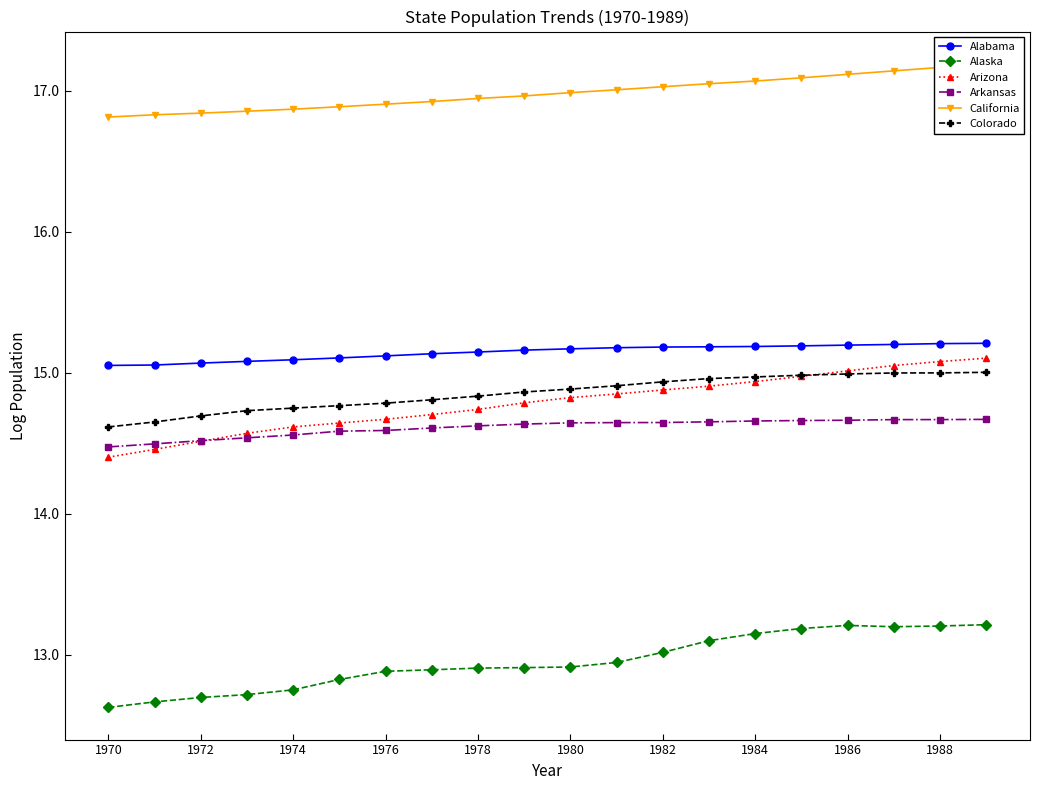

The Colorado series shows 14.9 at 1980. True or false?

True